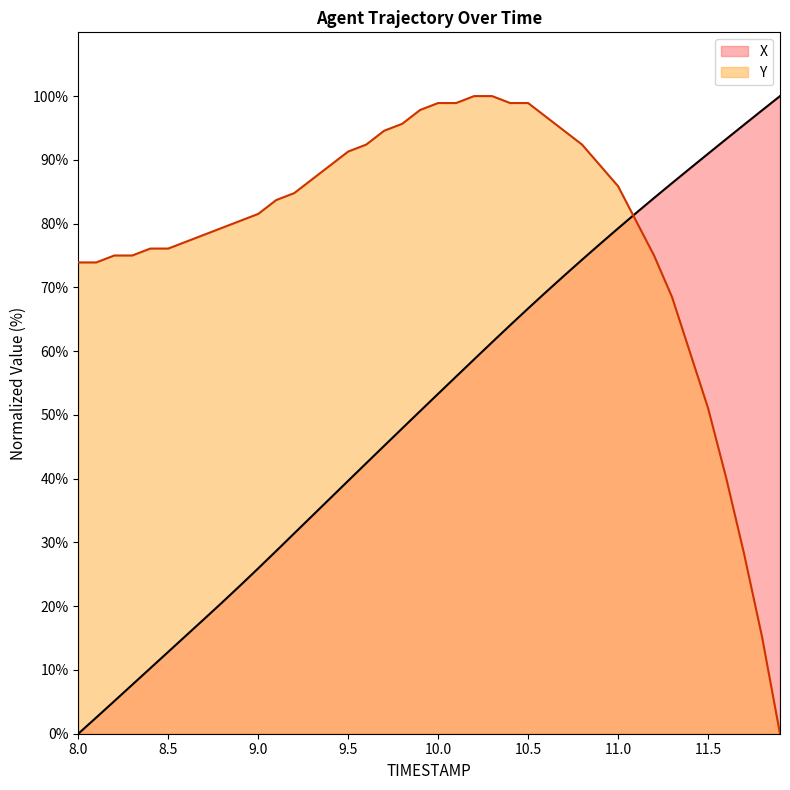

At how many categories does at least one series exceed 94?

14